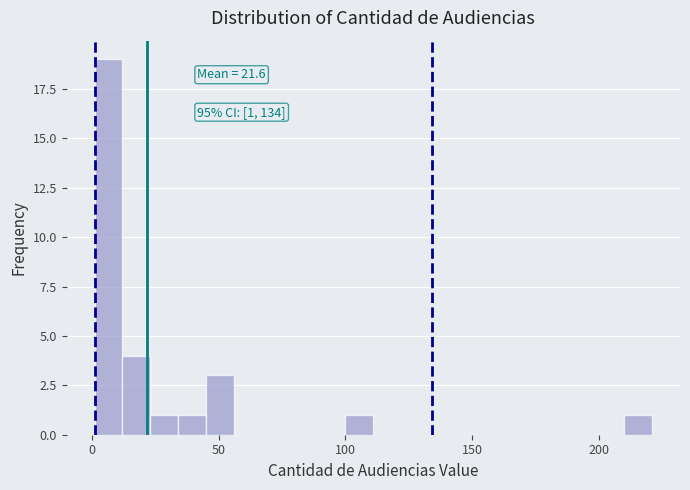

Read against the x-axis, roughly where is the centre of the tallest bar?

5